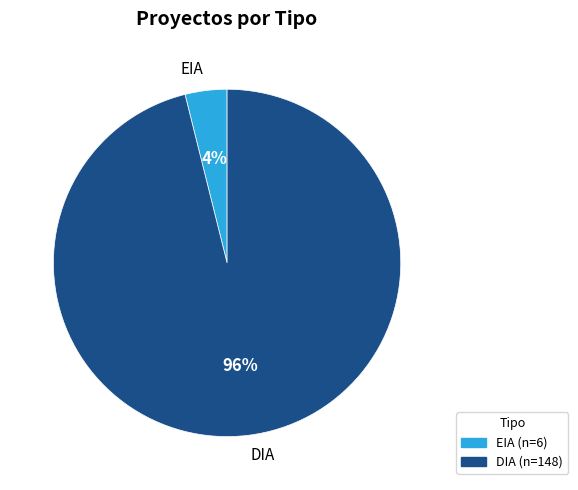

Which has a higher value, EIA or DIA?

DIA